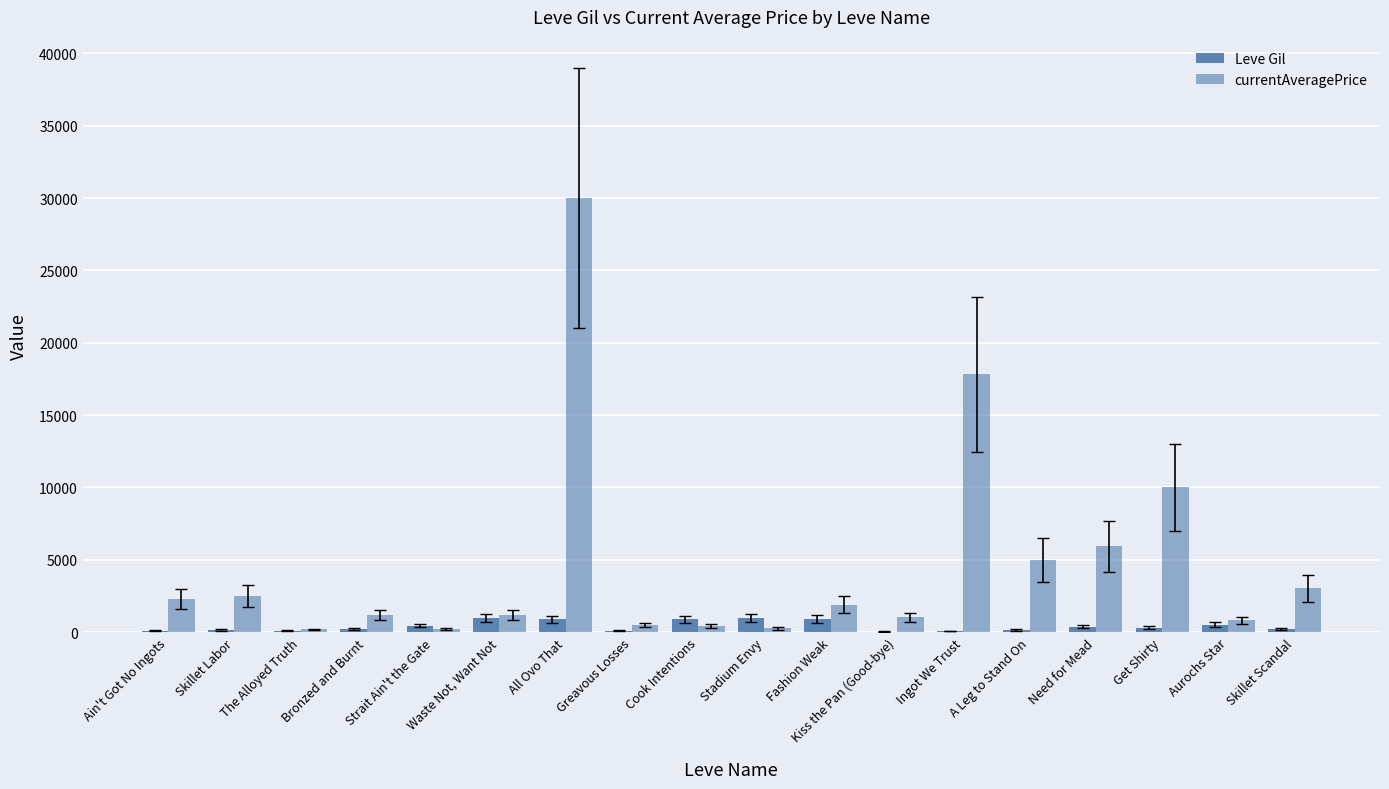

Which series changed the most between Cook Intentions and Need for Mead?

currentAveragePrice